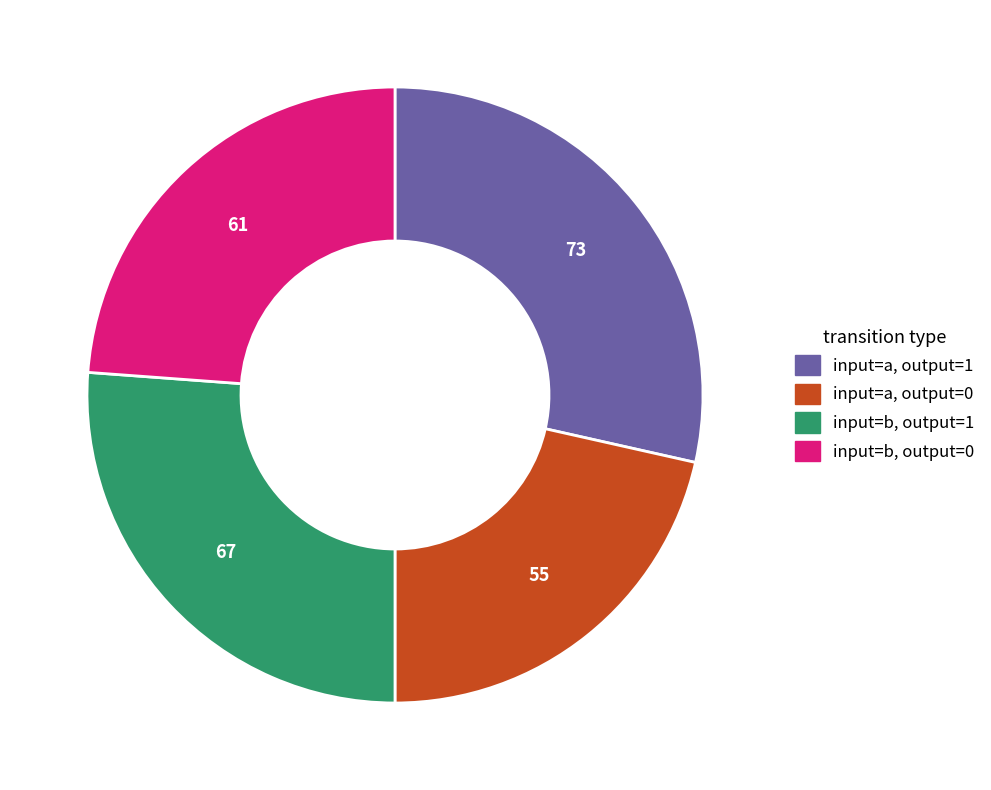

Does any single category account for the majority?

No